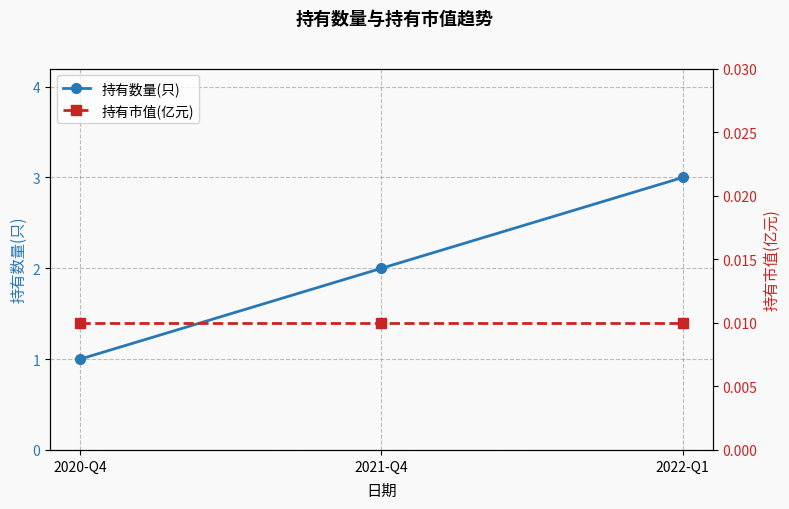

Rank the categories by 持有数量(只) value from highest to lowest.

2022-Q1, 2021-Q4, 2020-Q4